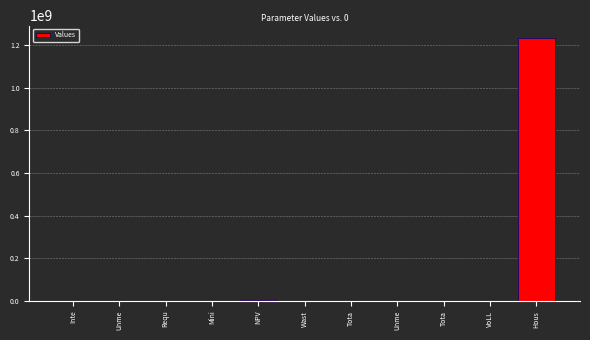

The chart shows a value of 280207.3 at Unme. True or false?

False